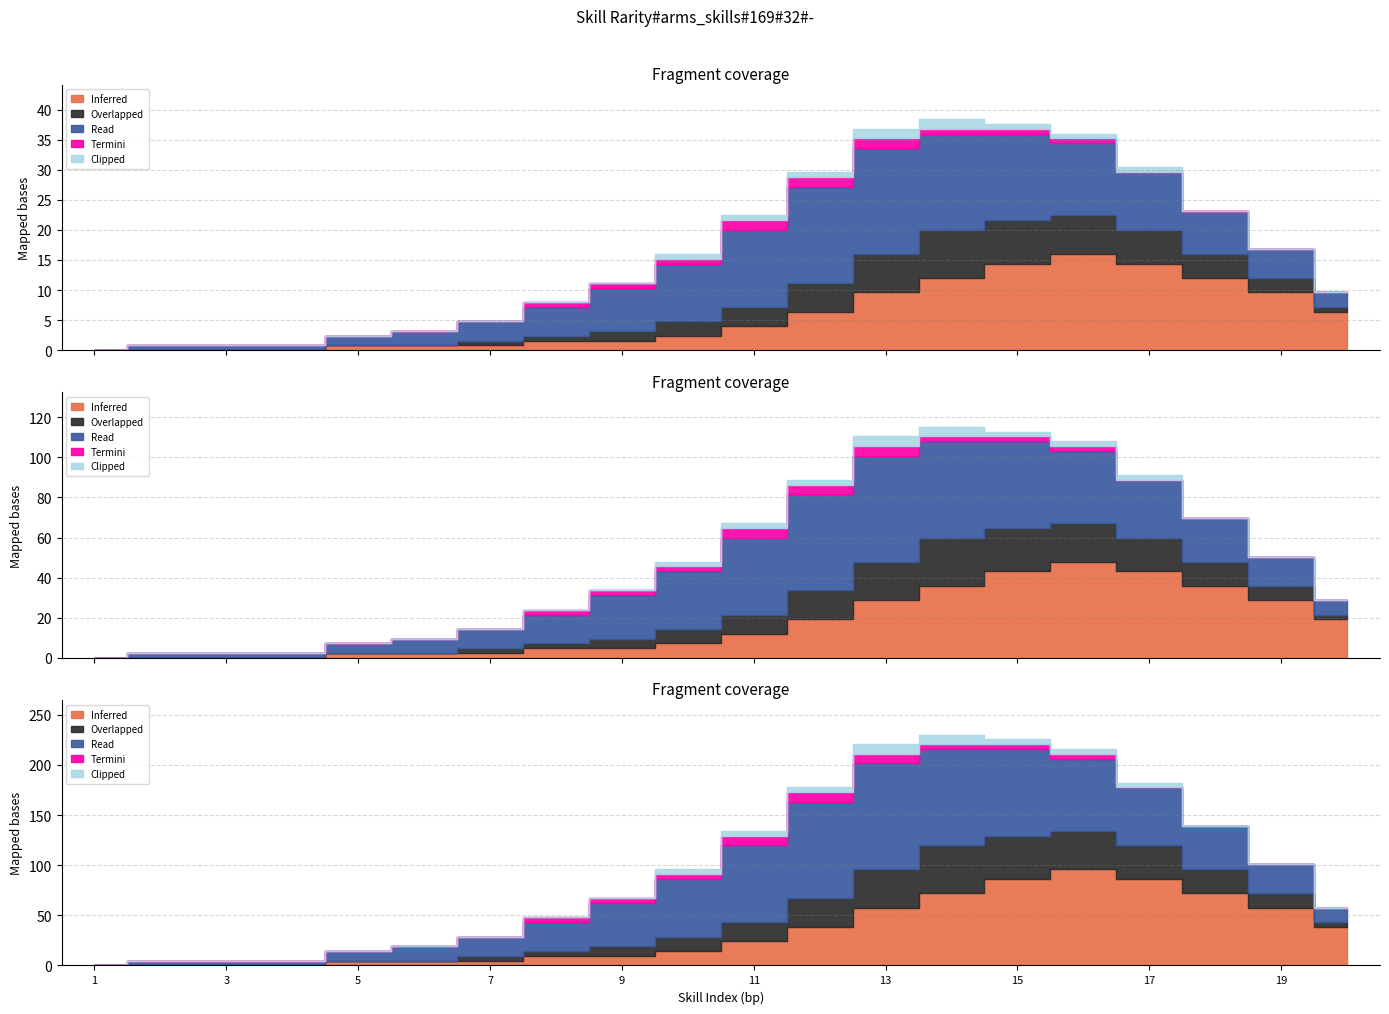

What are all the series names shown in the legend?

Inferred, Overlapped, Read, Termini, Clipped